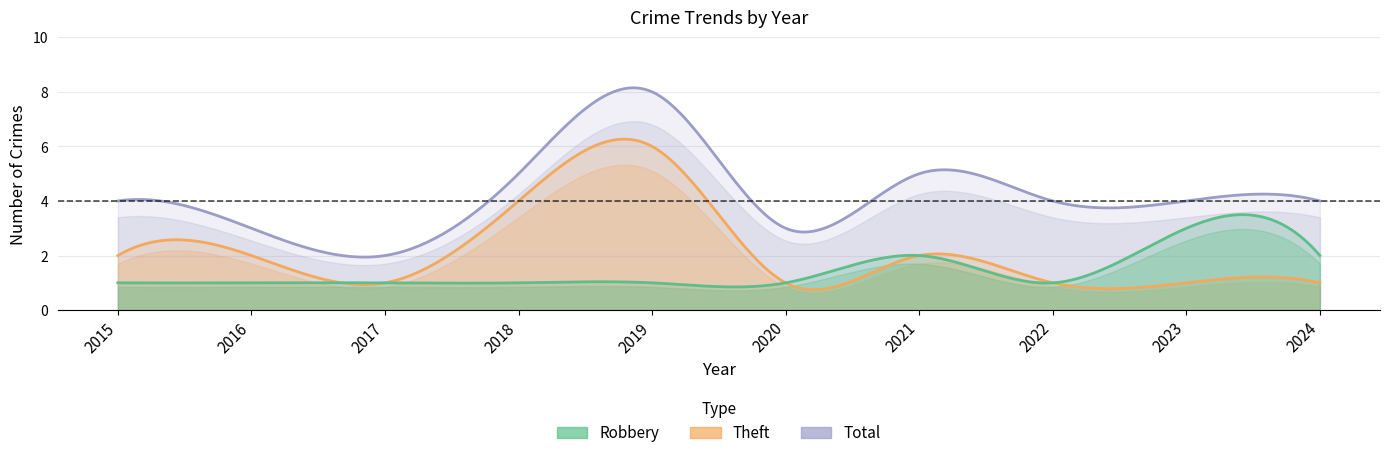

Does the chart display data point markers on the line(s)?

No